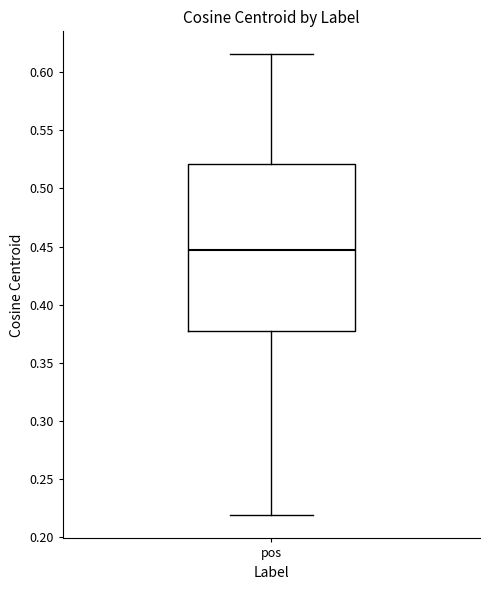

Where does the median line of the box for pos sit on the y-axis? The values are not printed on the chart, so give them approximately, as read against the axis.

0.445